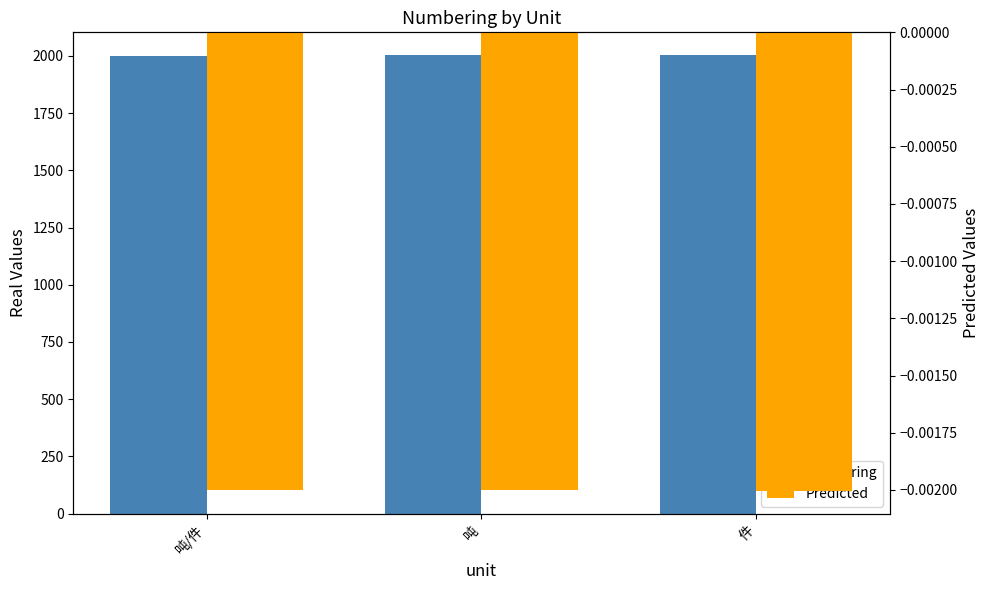

Between 吨 and 件, which is larger?

件